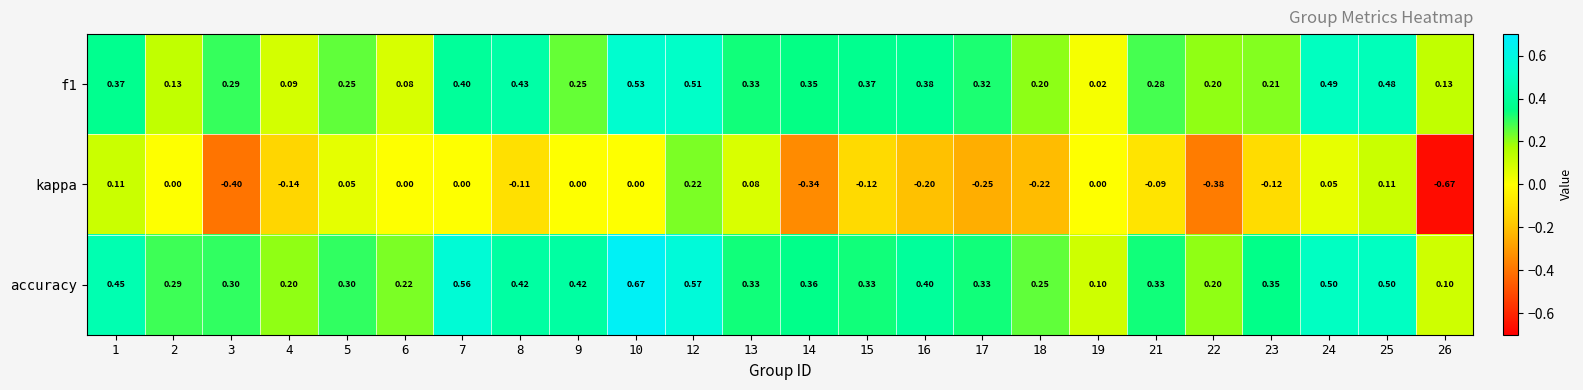

Which series has the largest total across all categories?

accuracy